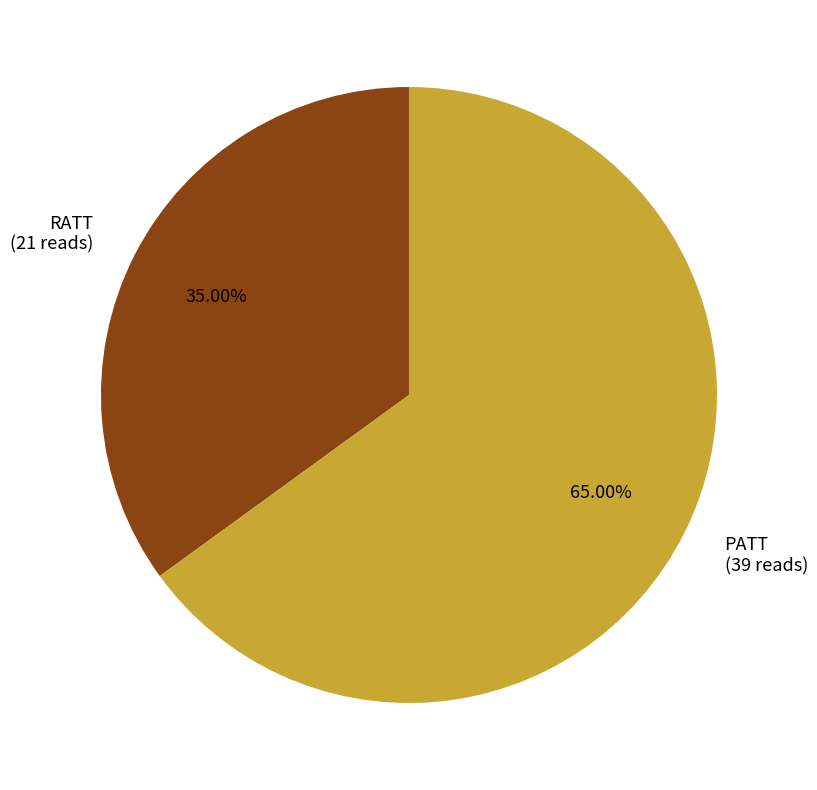

To the nearest percent, what percentage of the pie is PATT?

65%